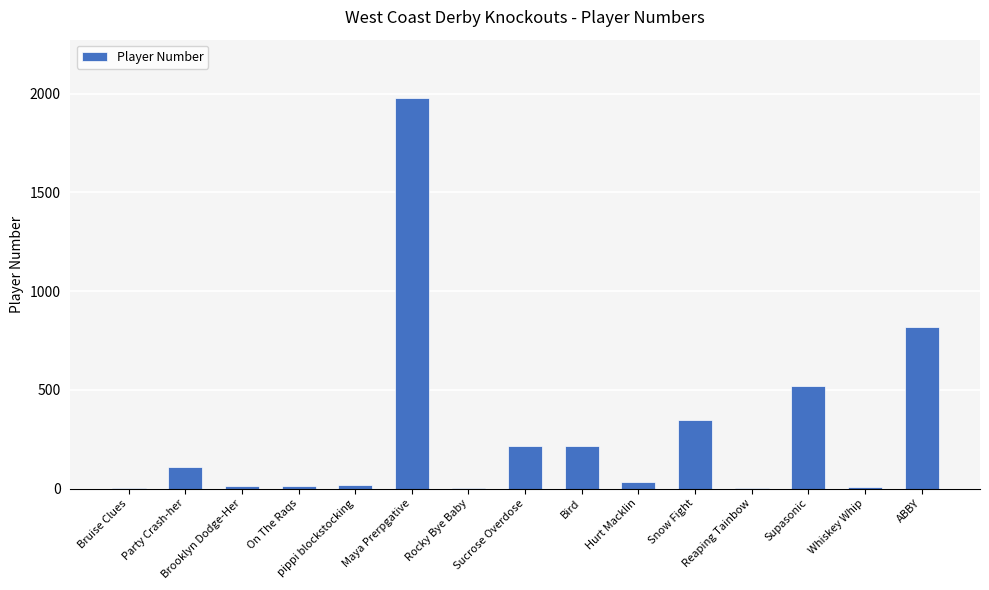

True or false: the data shows 111 at Party Crash-her.

True